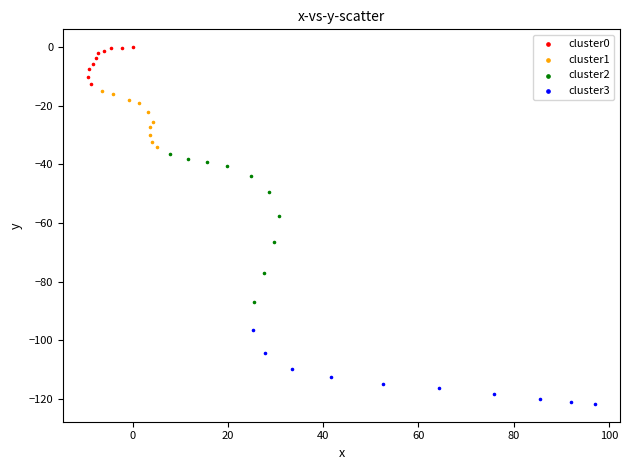

Which series reaches the minimum Y coordinate?

cluster3